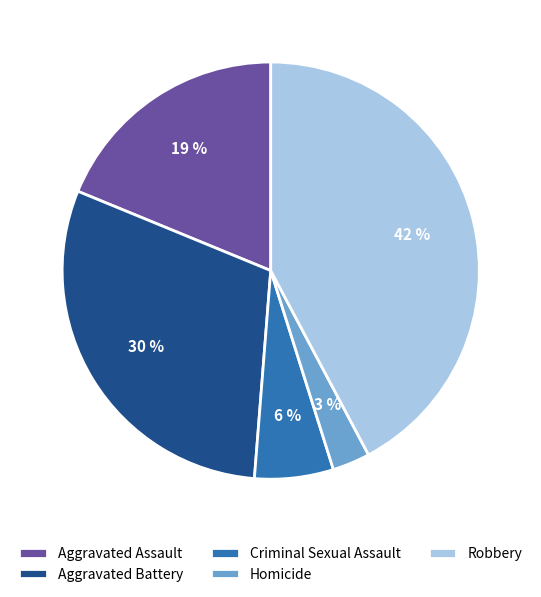

Is it true that Robbery is 42% of the pie?

True